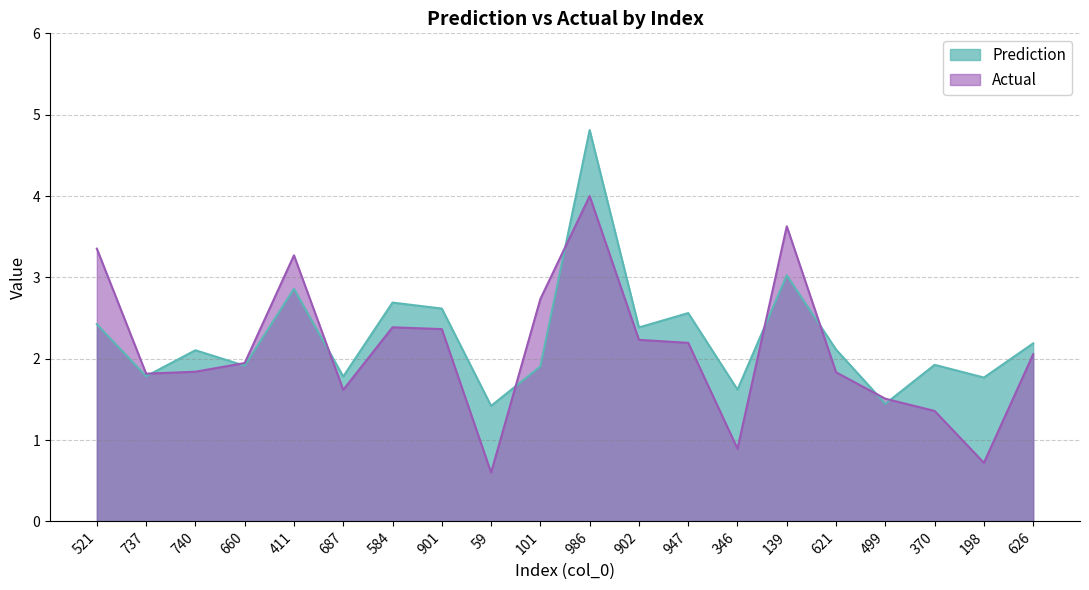

Does the chart display data point markers on the line(s)?

No